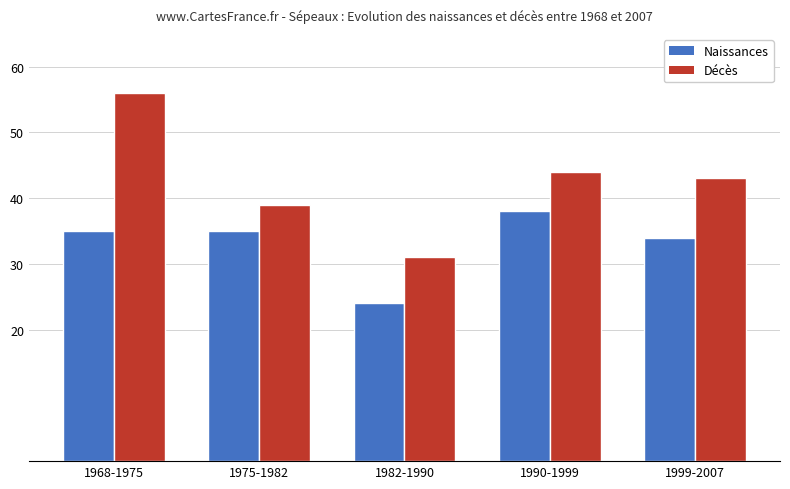

At which category is the sum across all series the highest?

1968-1975